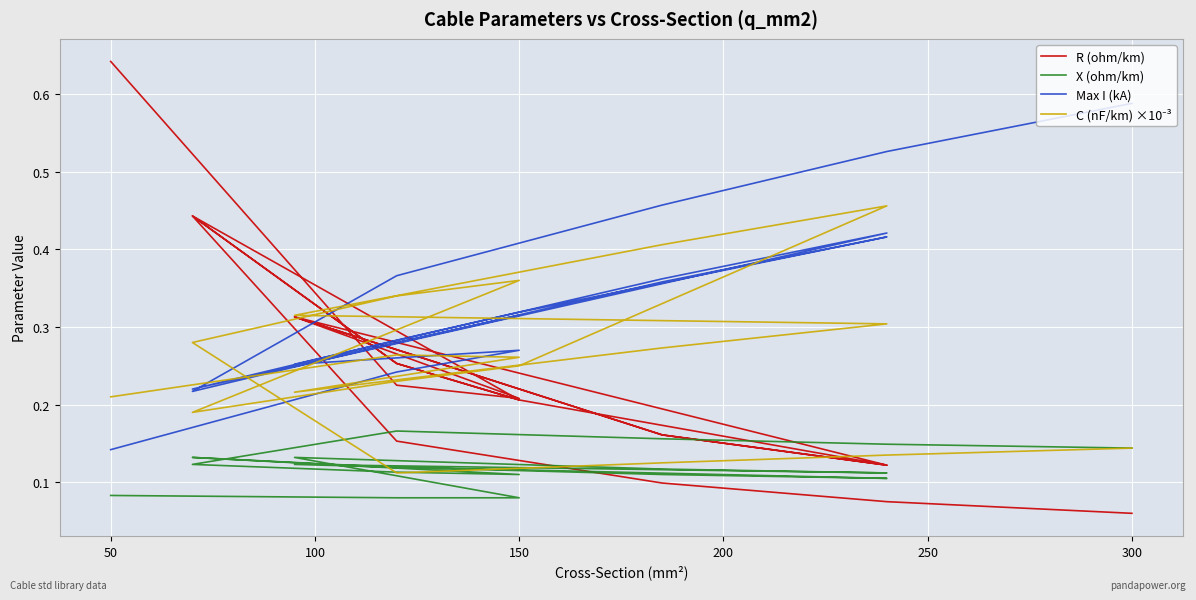

What is the lowest value of the R (ohm/km) series?

0.1